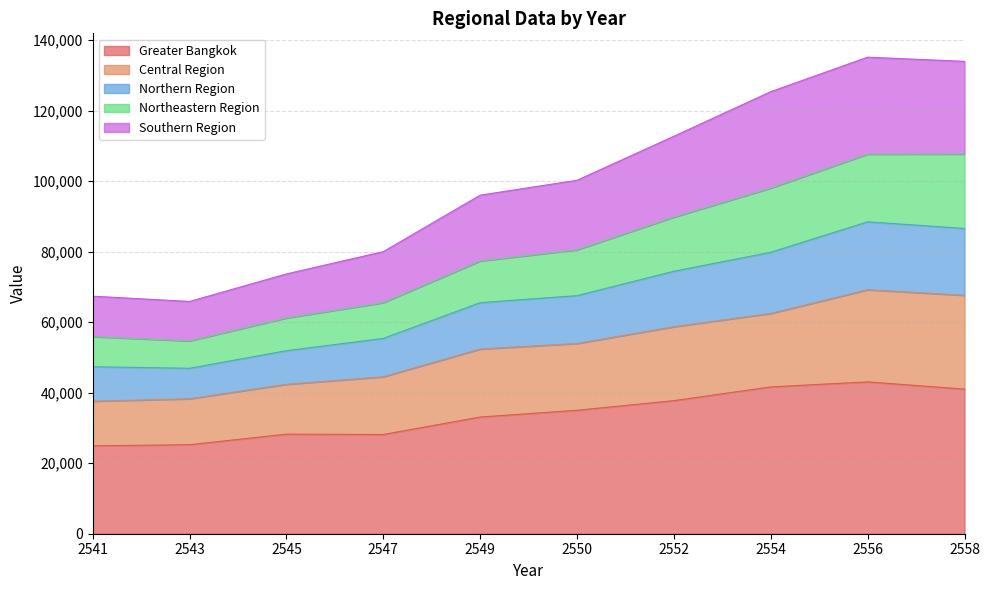

What is the maximum value for Greater Bangkok?

43058.0